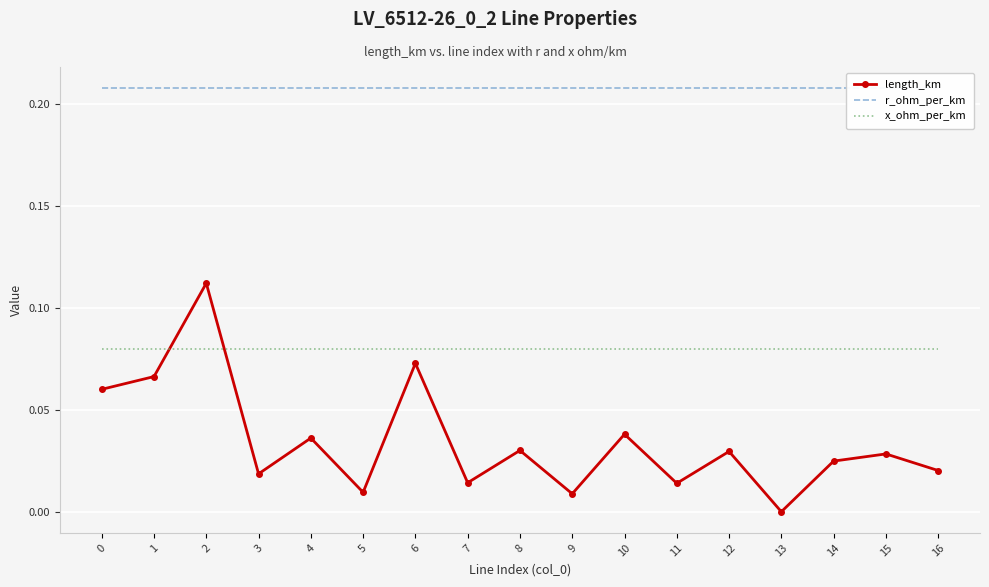

Where is length_km nearest to the value 0?

13